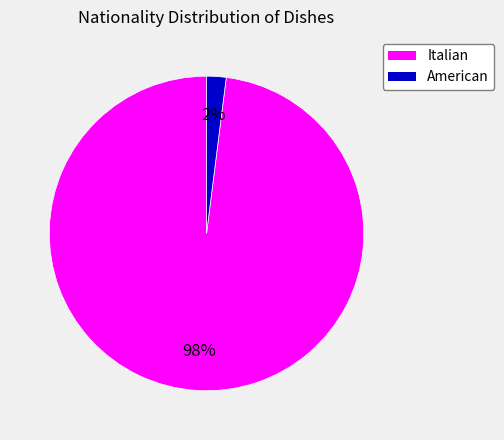

Combined, do Italian and American account for over 50%?

Yes